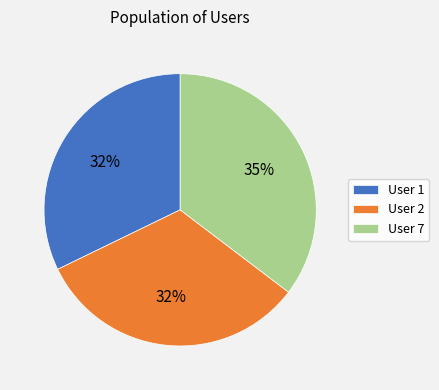

Approximately how many times larger is the value at User 7 compared to User 2?

1.1